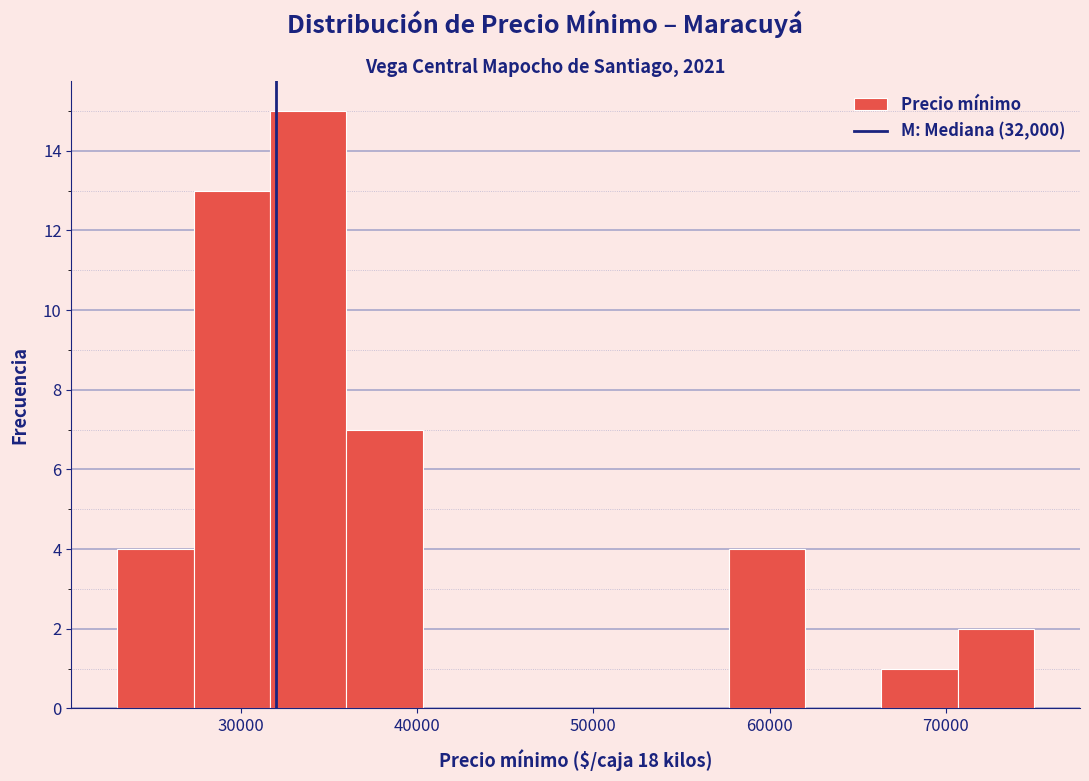

Reading left to right, transcribe this chart: for each bar, give the range it covers on the x-axis and its height. Neither the bar edges nor the heights are printed on the chart, so give them approximately, as read against the axes.

23000 to 27000: 4
27000 to 32000: 13
32000 to 36000: 15
36000 to 40000: 7
40000 to 45000: 0
45000 to 49000: 0
49000 to 53000: 0
53000 to 58000: 0
58000 to 62000: 4
62000 to 66000: 0
66000 to 71000: 1
71000 to 75000: 2